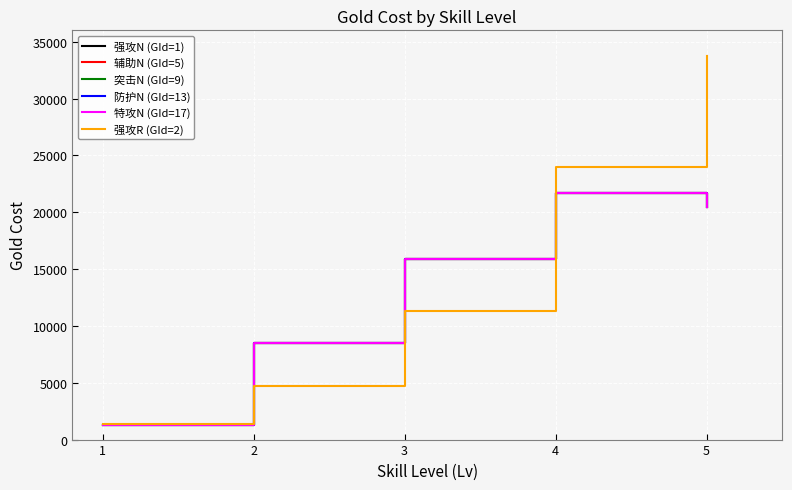

What is the value of the 防护N (GId=13) point at the 3rd from the left?

15900